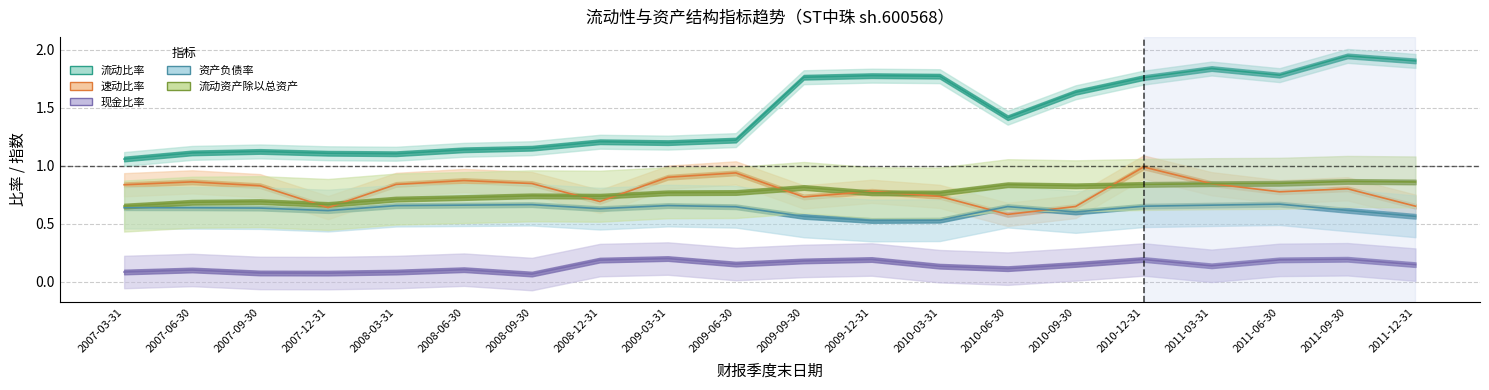

Which has a higher value, 2011-06-30 or 2008-03-31?

2011-06-30